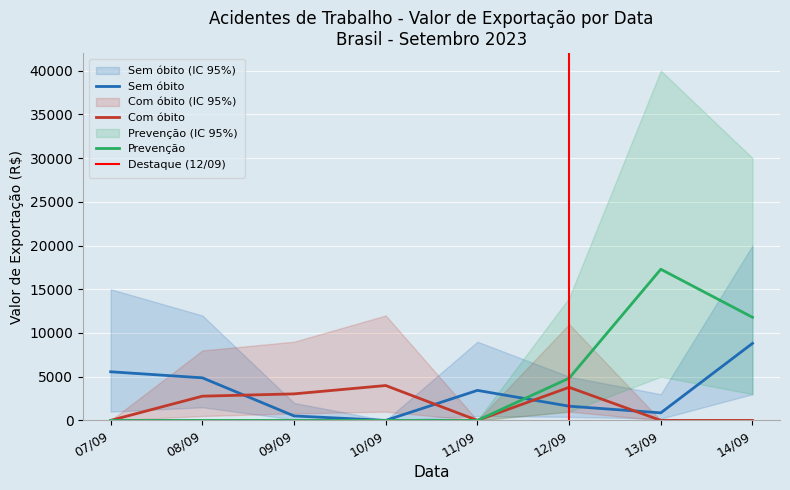

Read the Com óbito value at 10/09.

3987.6